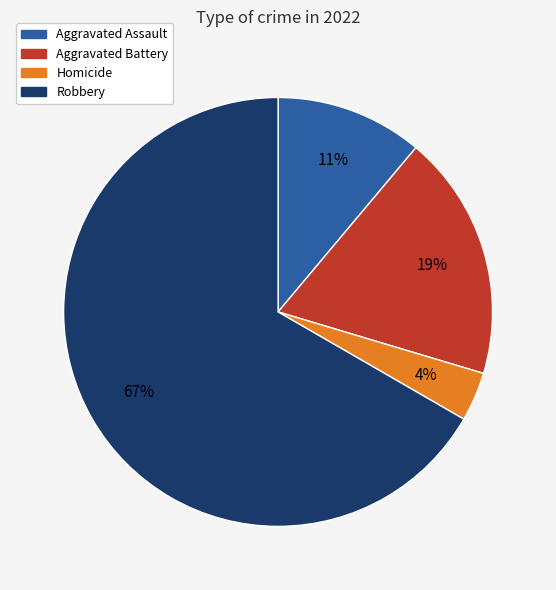

Is there a majority slice in this chart?

Yes